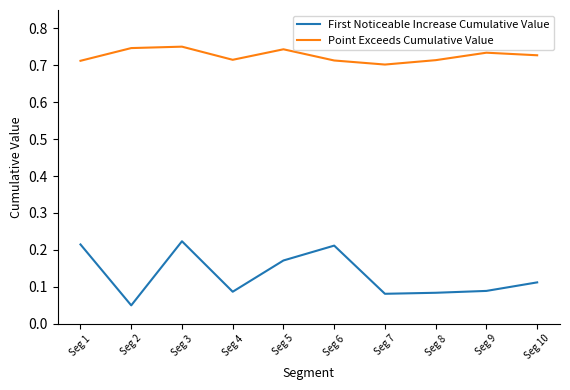

True or false: Point Exceeds Cumulative Value and First Noticeable Increase Cumulative Value intersect in this chart.

False